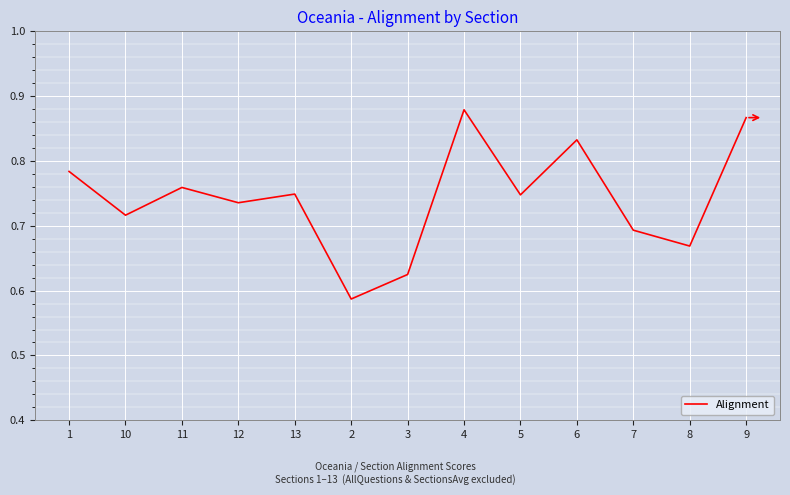

Count the number of categories in the chart.

13